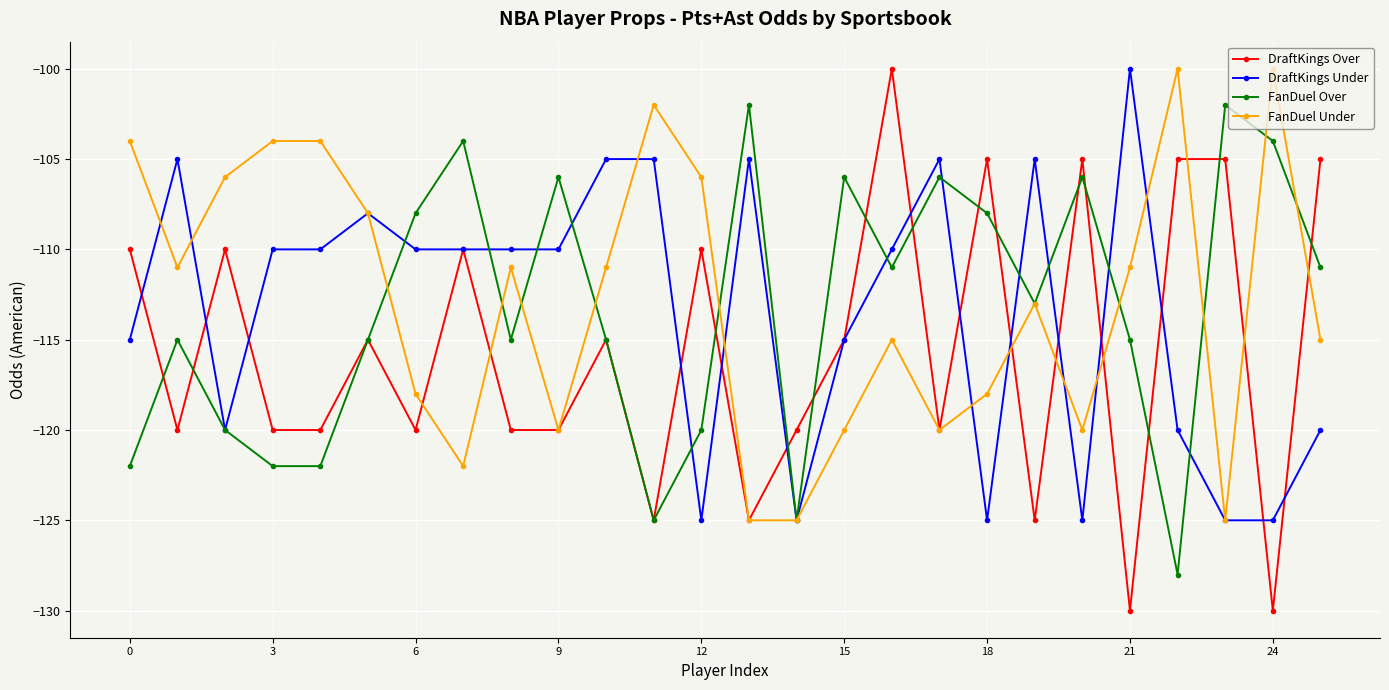

What is the average value of the FanDuel Over series?

-113